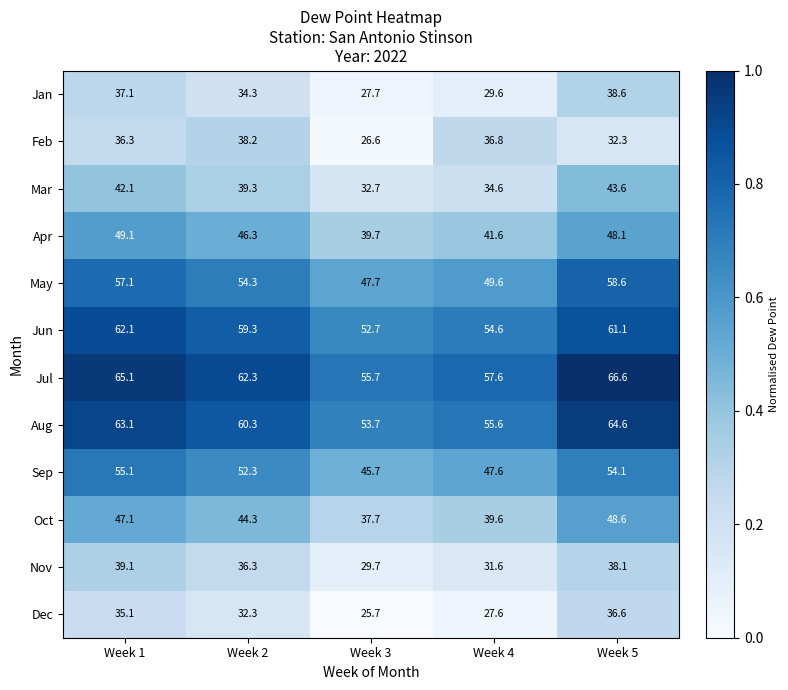

At which label is Apr closest to 44?

Week 2